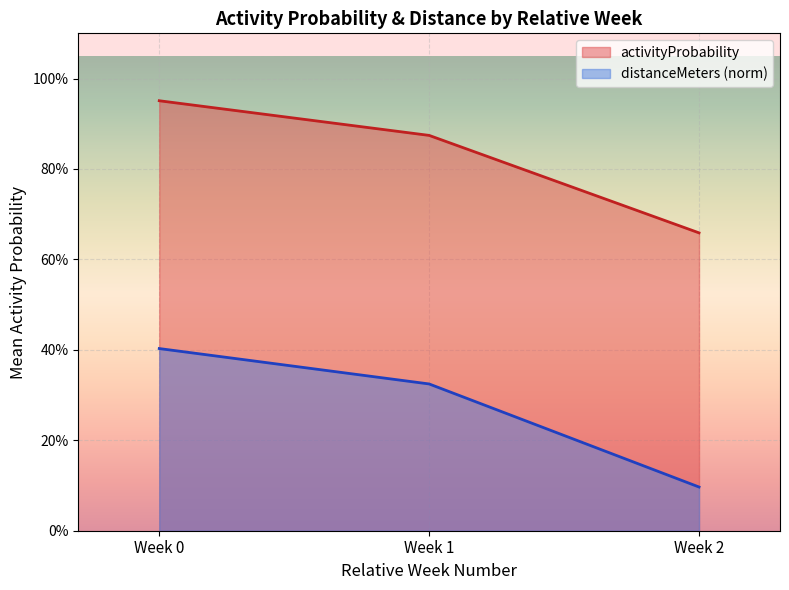

Which series has the widest spread of values?

distanceMeters (norm)